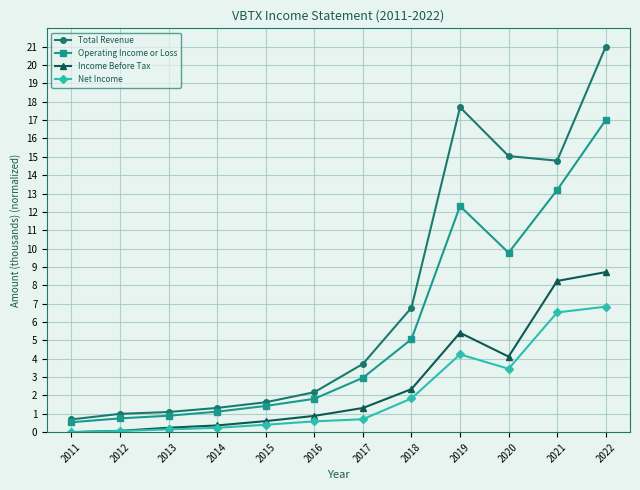

In Net Income, how many points are lower than both neighbors (excluding endpoints)?

1